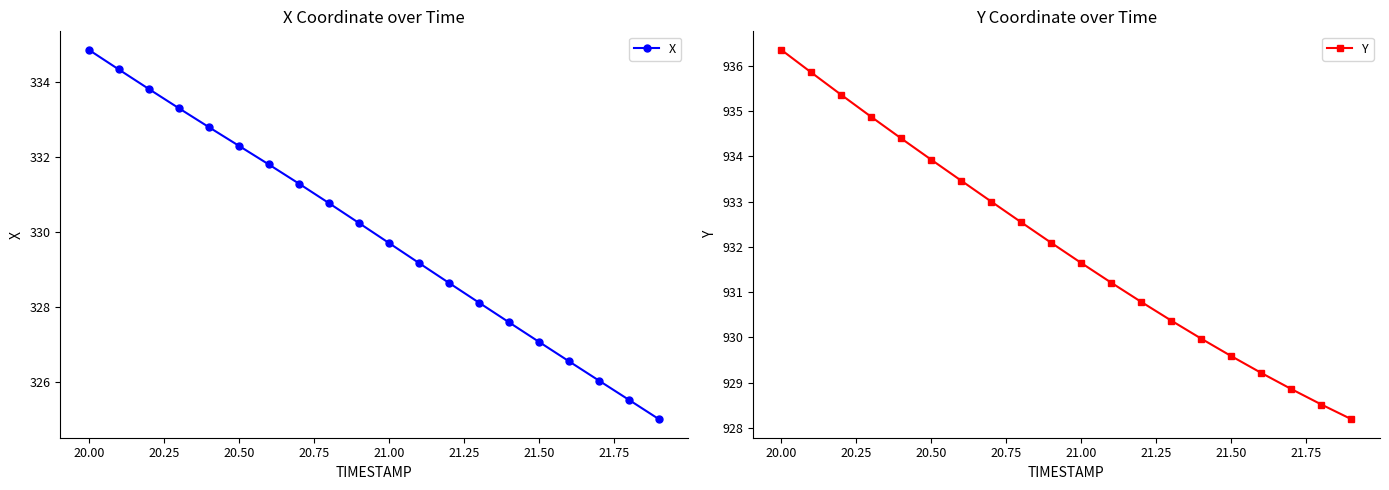

What is the minimum value for Y?

928.2